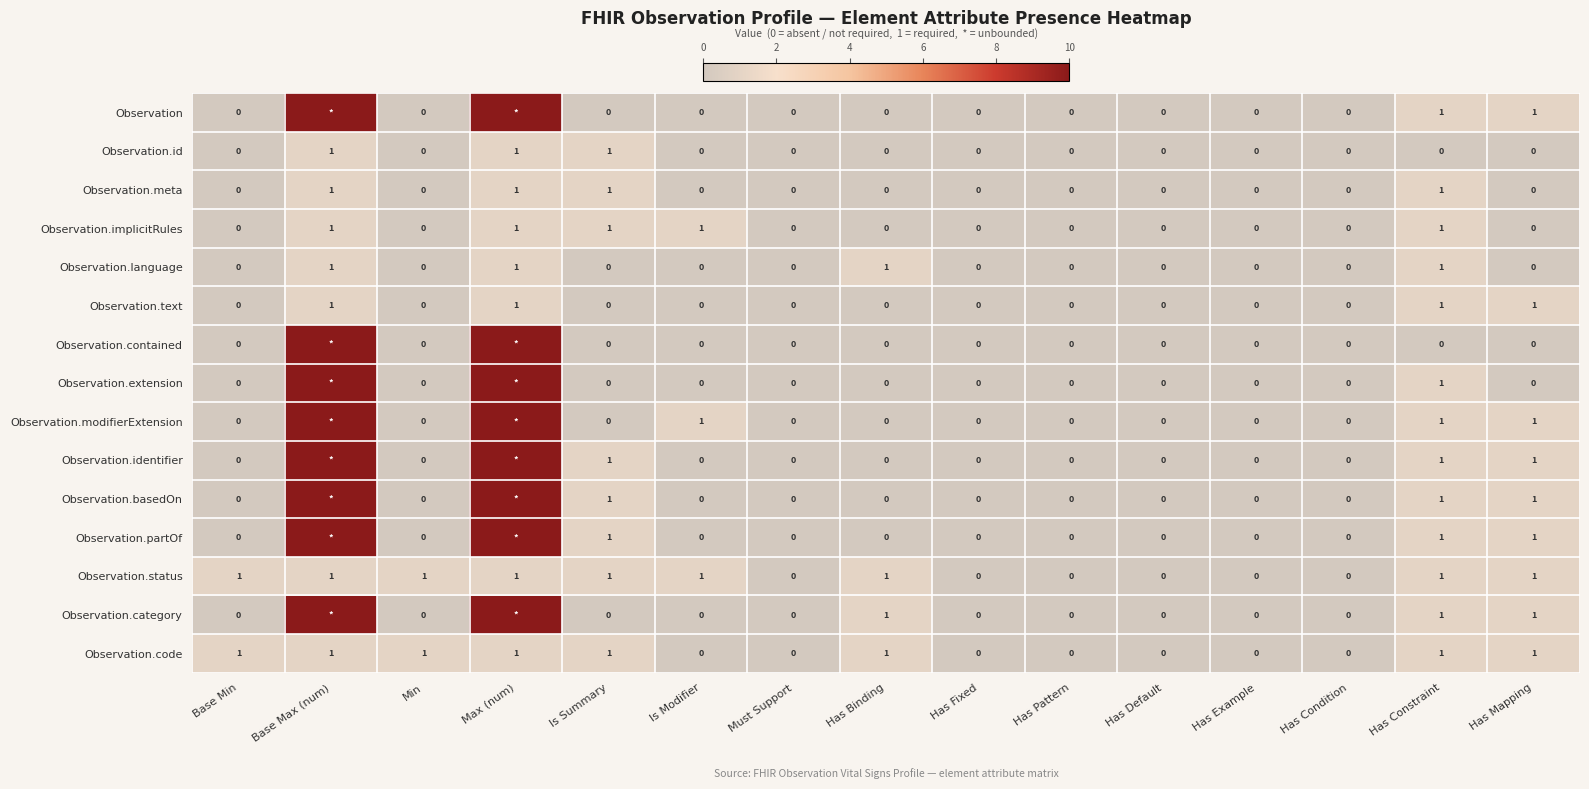

What is the total value across all series at Has Constraint?

13